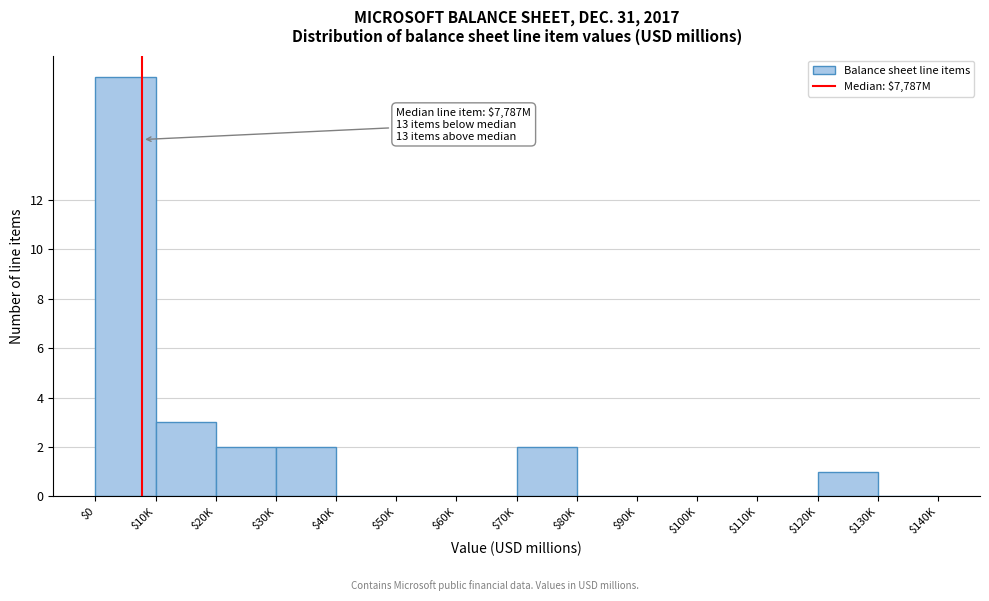

Is it true that the value at $60K is -10?

False